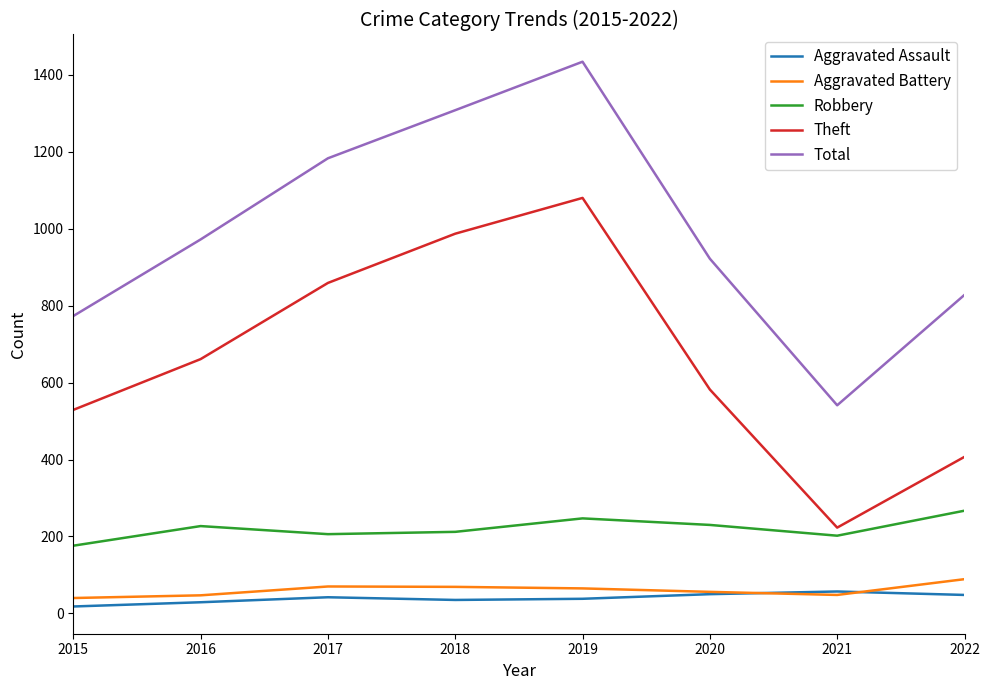

Read the Total value at 2022.

828